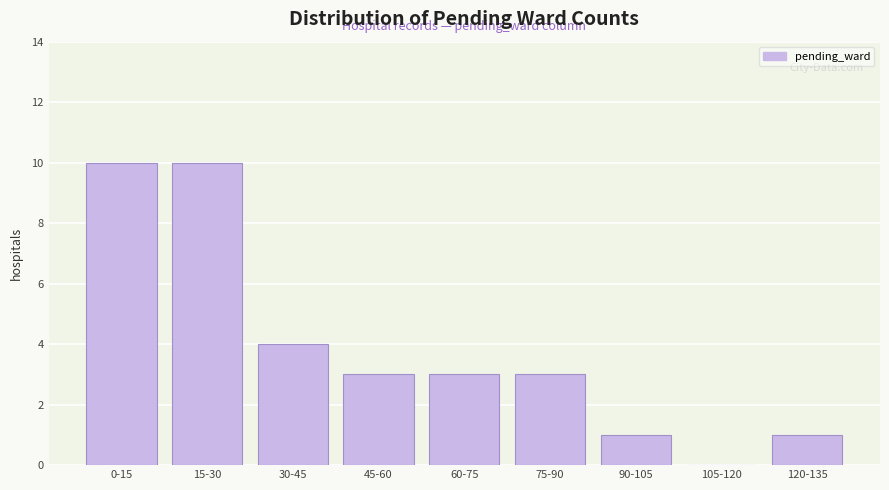

Reading left to right, extract all data points from this chart.

0-15=10	15-30=10	30-45=4	45-60=3	60-75=3	75-90=3	90-105=1	105-120=0	120-135=1